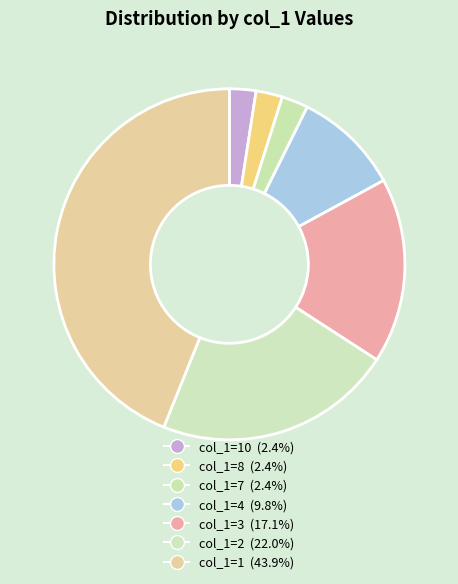

Which category has the biggest portion of the pie?

col_1=1